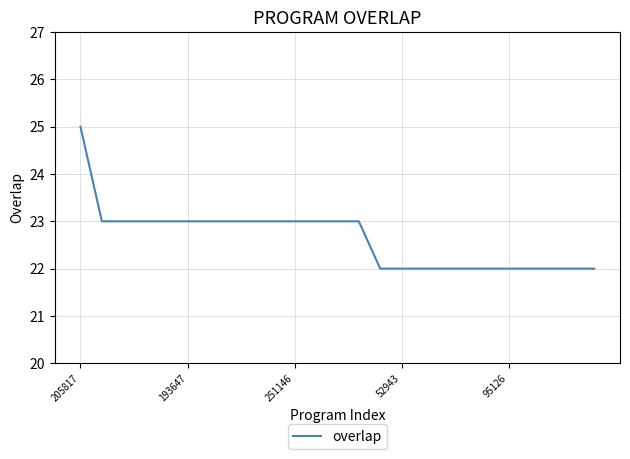

What is the difference between the maximum and minimum values?

3